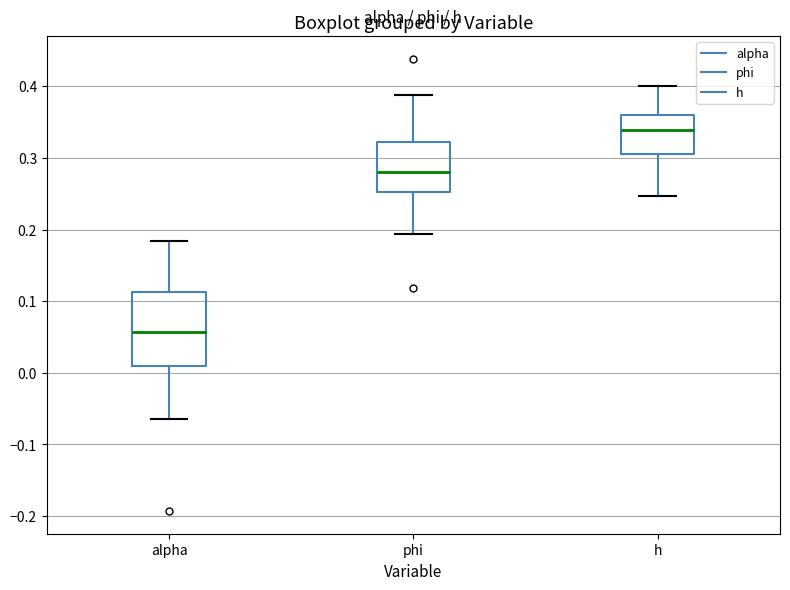

Comparing the boxes themselves (not the whiskers), which one is the tallest?

alpha